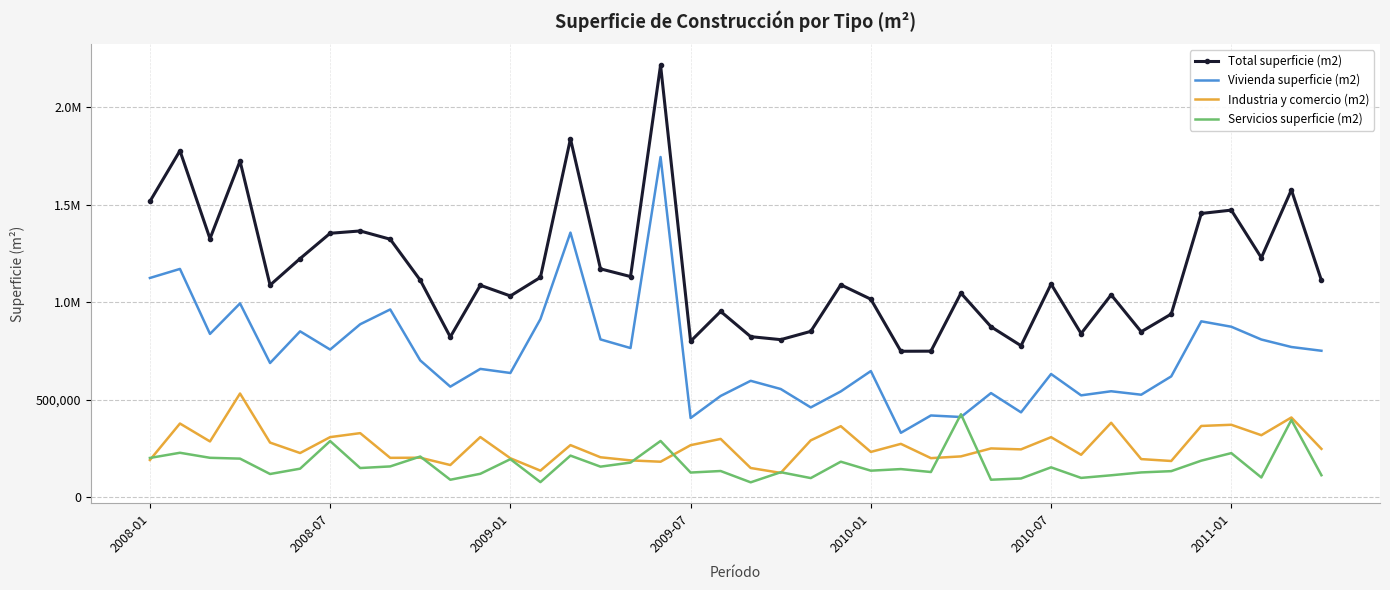

True or false: Industria y comercio (m2) has more than 0 interior local peaks.

True